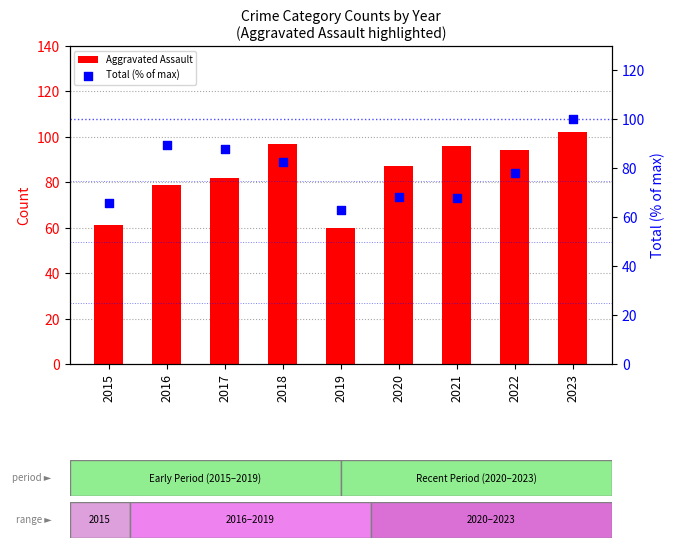

Is the value of Aggravated Assault at 2017 greater than the value of Total (% of max) at 2018?

No